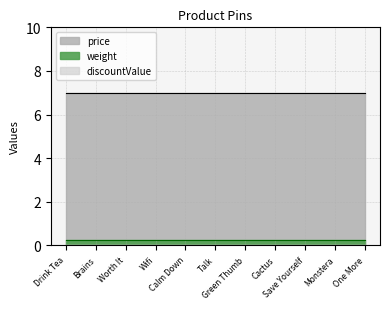

What is the total value across all series at Green Thumb?

7.2